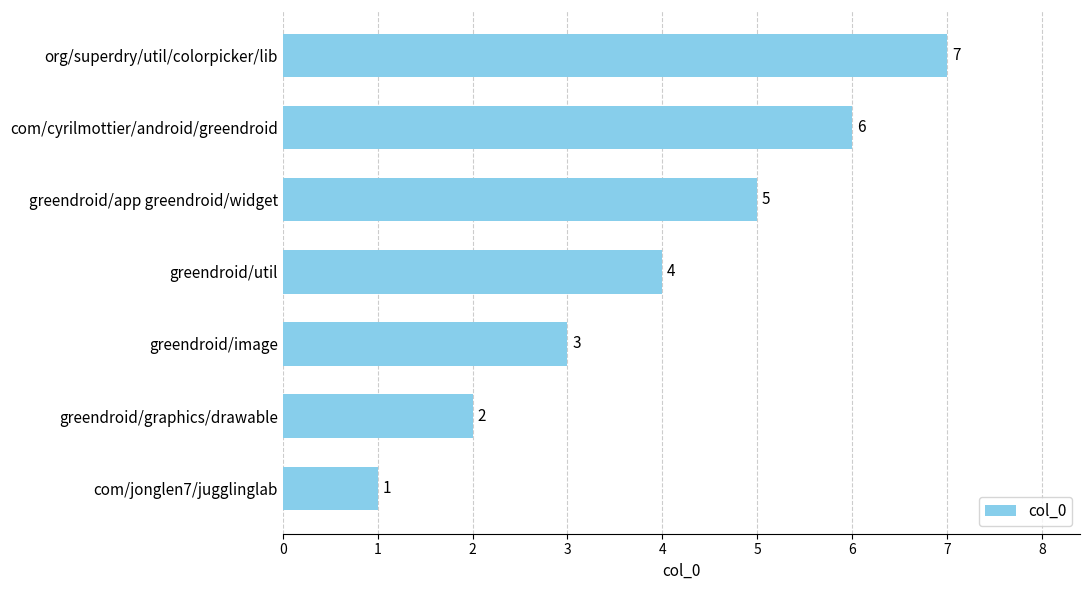

What is the sum of the values at greendroid/app greendroid/widget and org/superdry/util/colorpicker/lib?

12